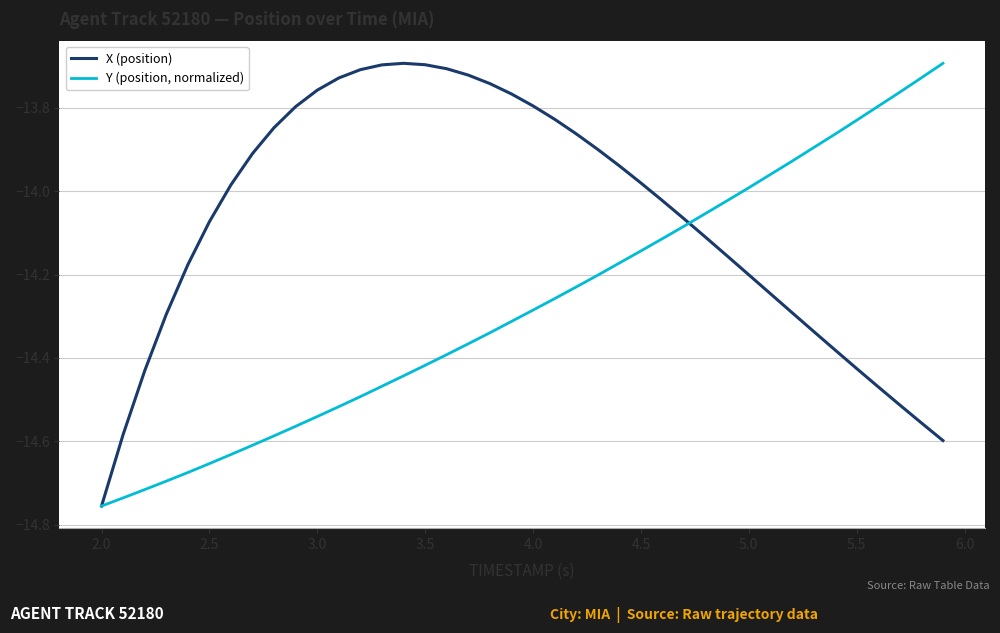

Rank the series by their average value, from lowest to highest.

Y (position, normalized), X (position)